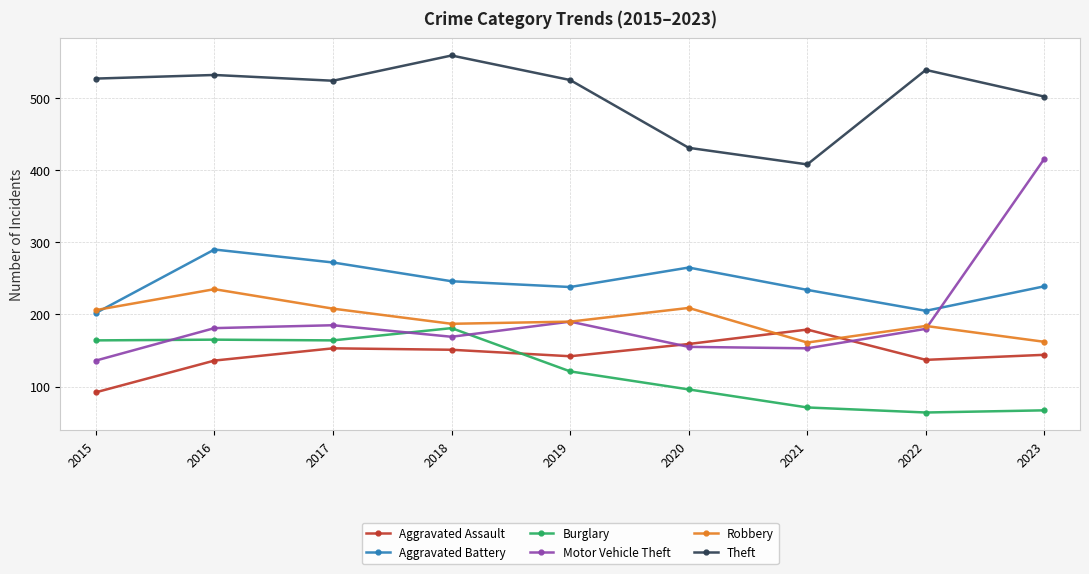

What are all the series names shown in the legend?

Aggravated Assault, Aggravated Battery, Burglary, Motor Vehicle Theft, Robbery, Theft